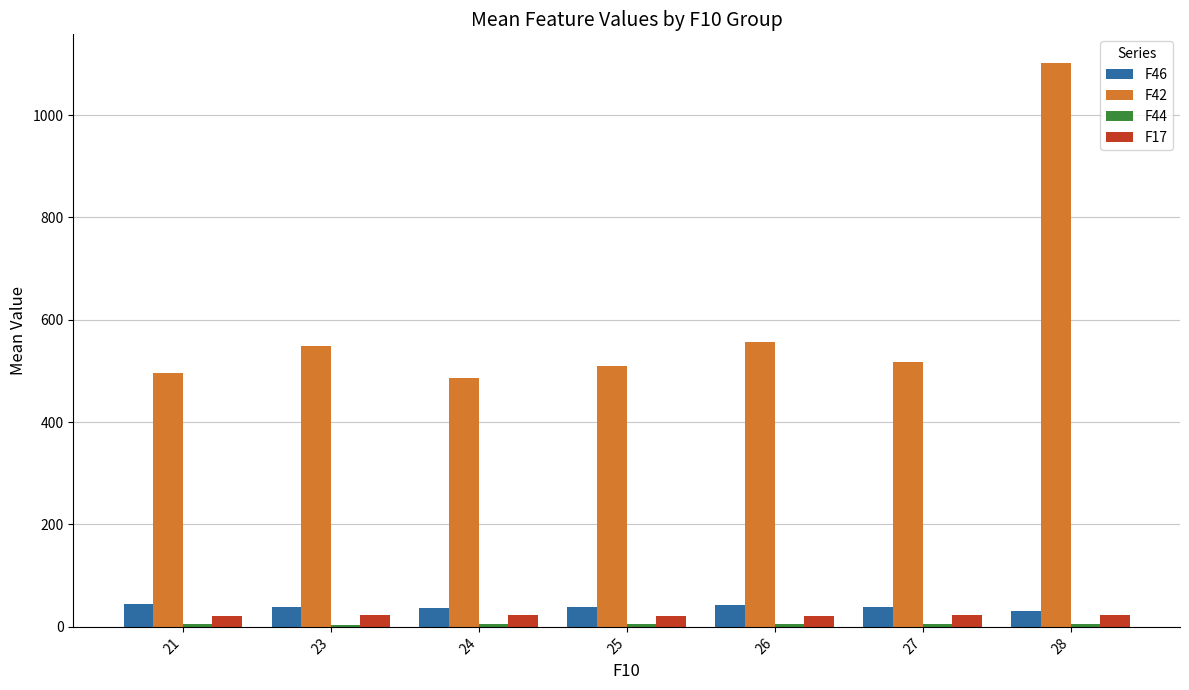

Are the bars horizontal?

No